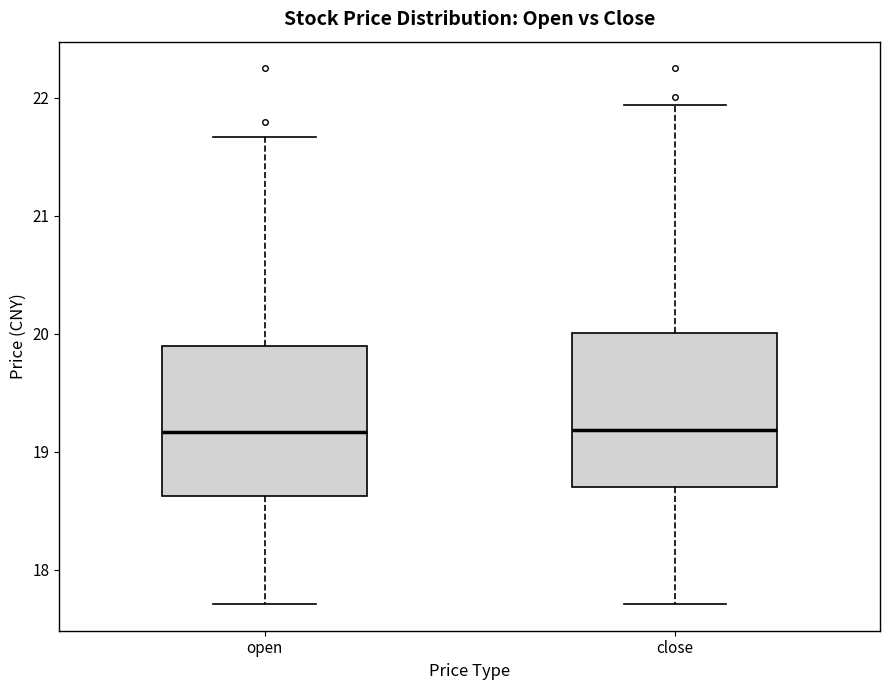

Reading left to right, transcribe this box plot: for each box, give where its median line is, the range the box spans, and where its two whiskers end, as read against the y-axis. The values are not printed on the chart, so give them approximately, as read against the axis.

open: median 19.2, box 18.6 to 19.9, whiskers 17.7 to 21.7
close: median 19.2, box 18.7 to 20.0, whiskers 17.7 to 21.9